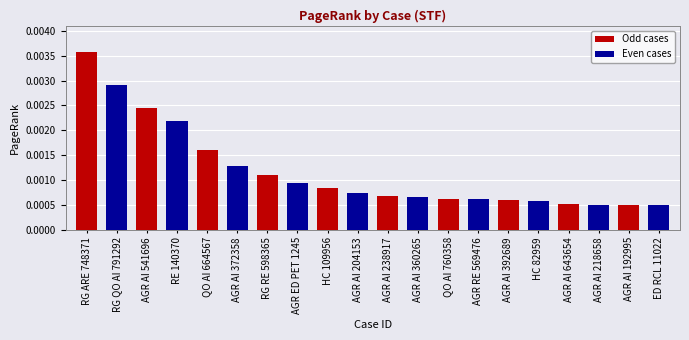

How many values are between 0 and 1?

20